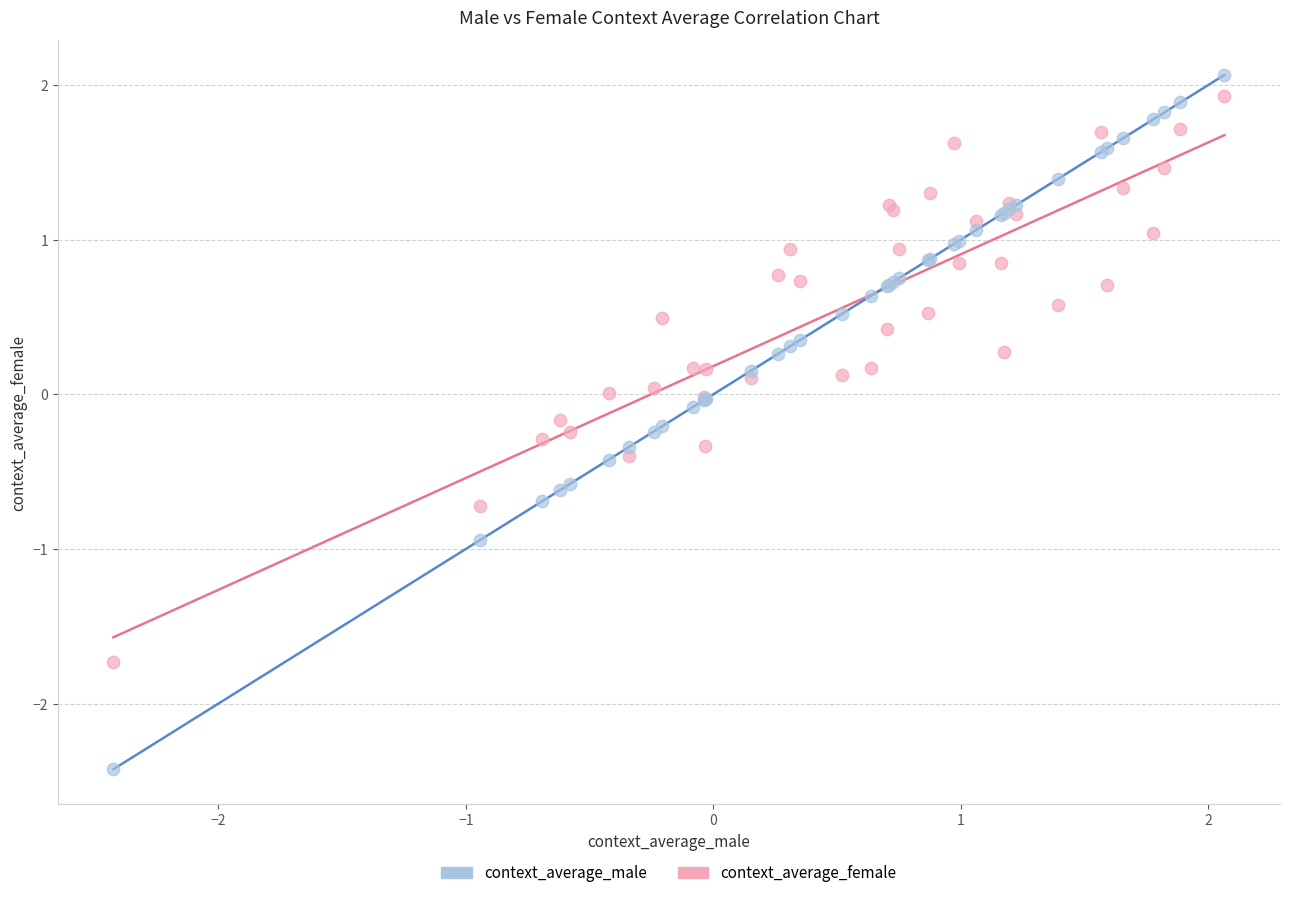

Which series reaches the minimum Y coordinate?

context_average_male